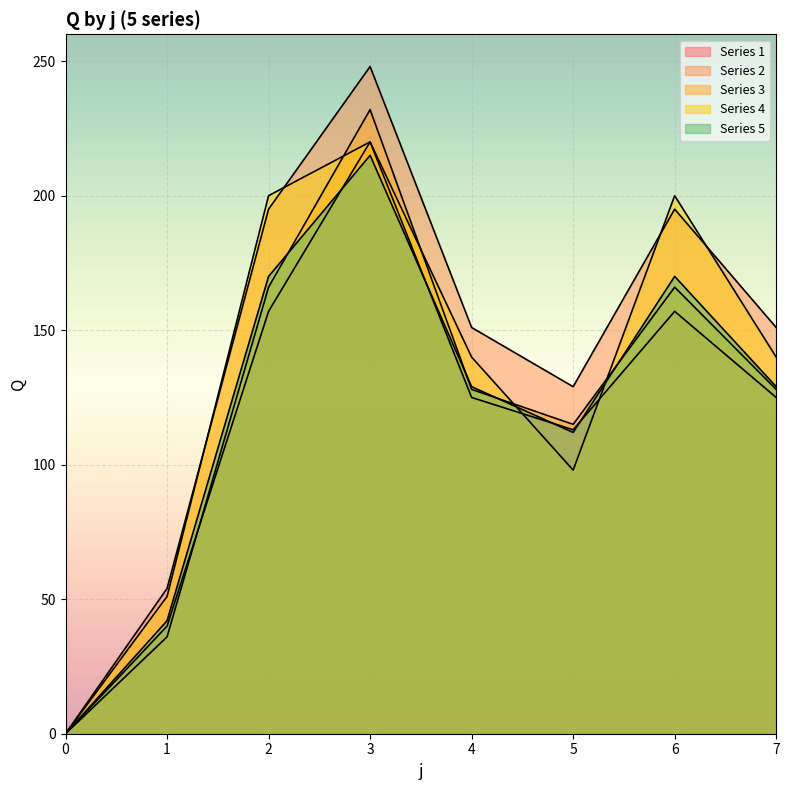

At 1, list the series in order from largest to smallest.

Series 2, Series 4, Series 5, Series 1, Series 3